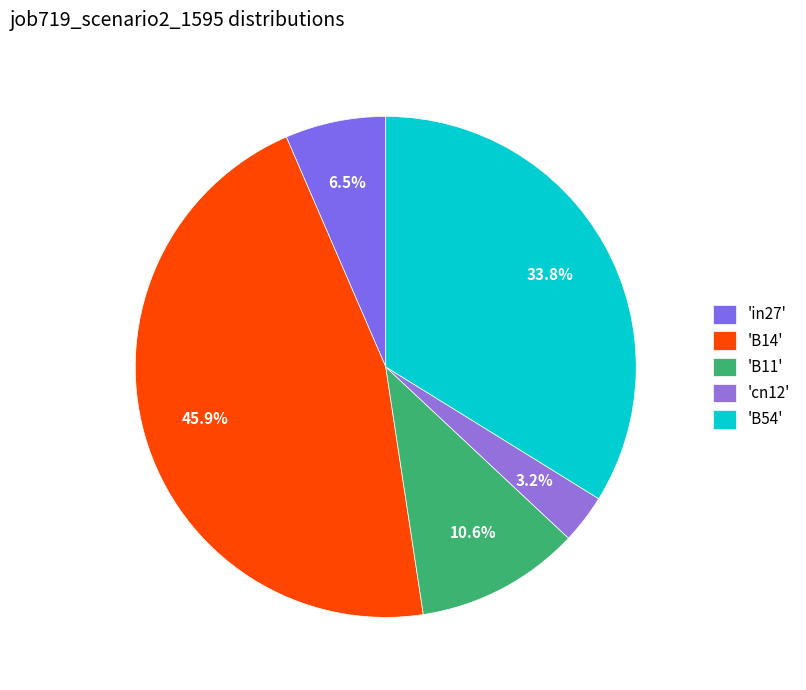

How many slices are in this pie chart?

5